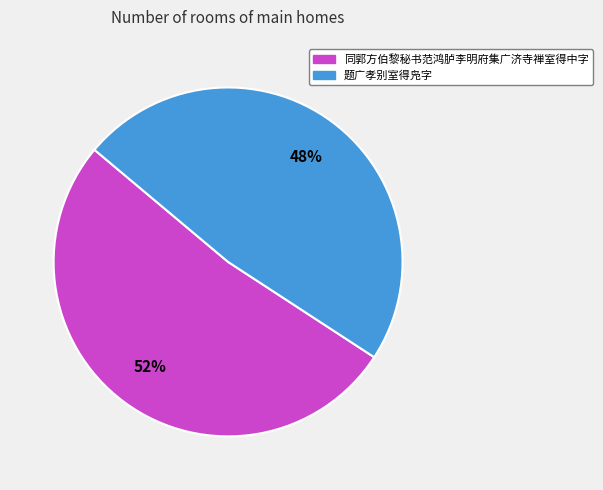

Is the sum of 题广孝别室得凫字 and 同郭方伯黎秘书范鸿胪李明府集广济寺禅室得中字 greater than half?

Yes